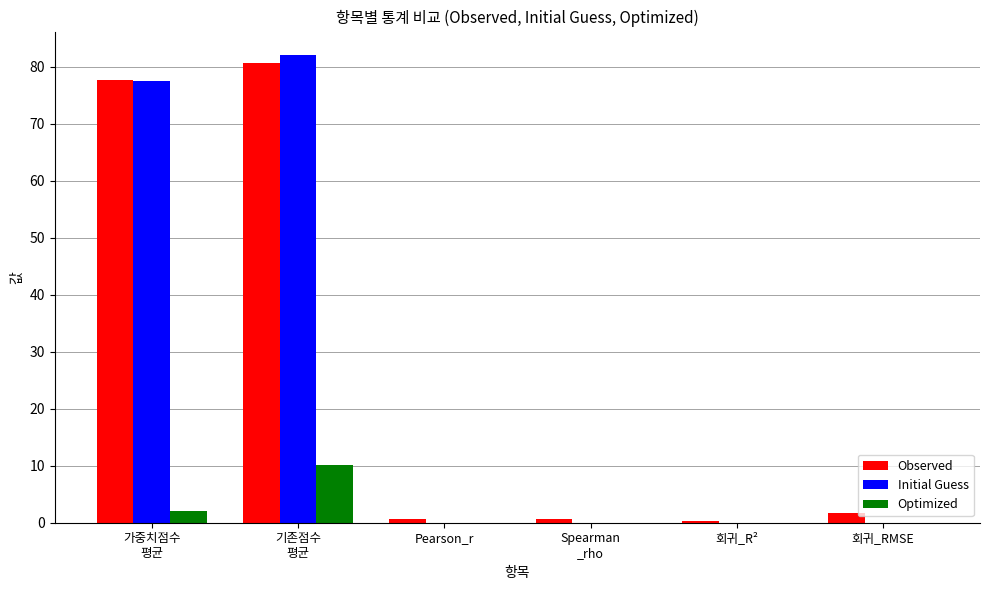

Are the bars horizontal?

No